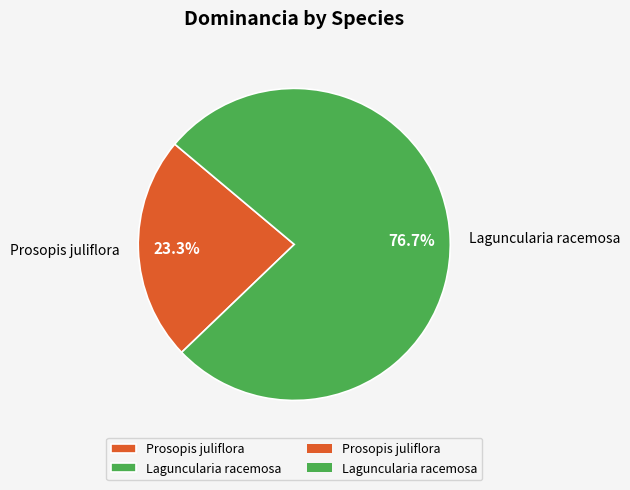

What is the total percentage of Prosopis juliflora and Laguncularia racemosa?

100.0%